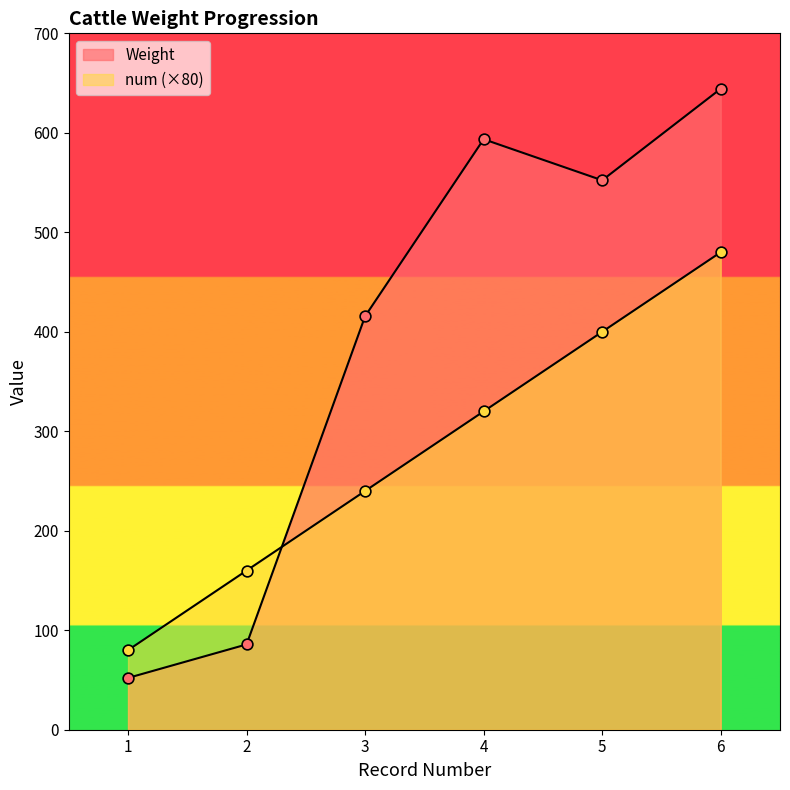

Which series contains the lowest Y value?

Weight